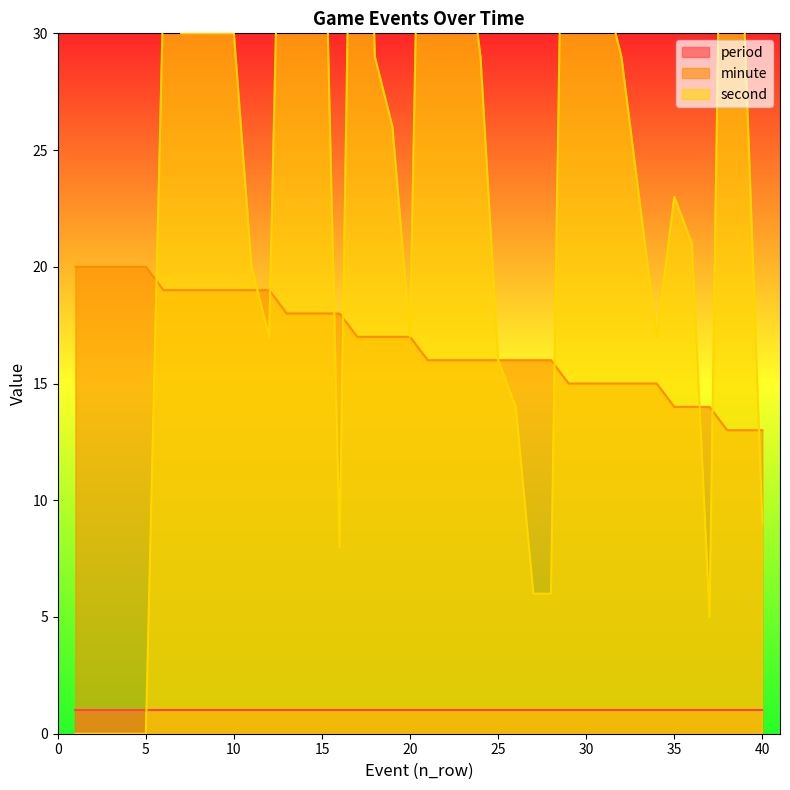

True or false: minute has a value of 20 at 5.

True